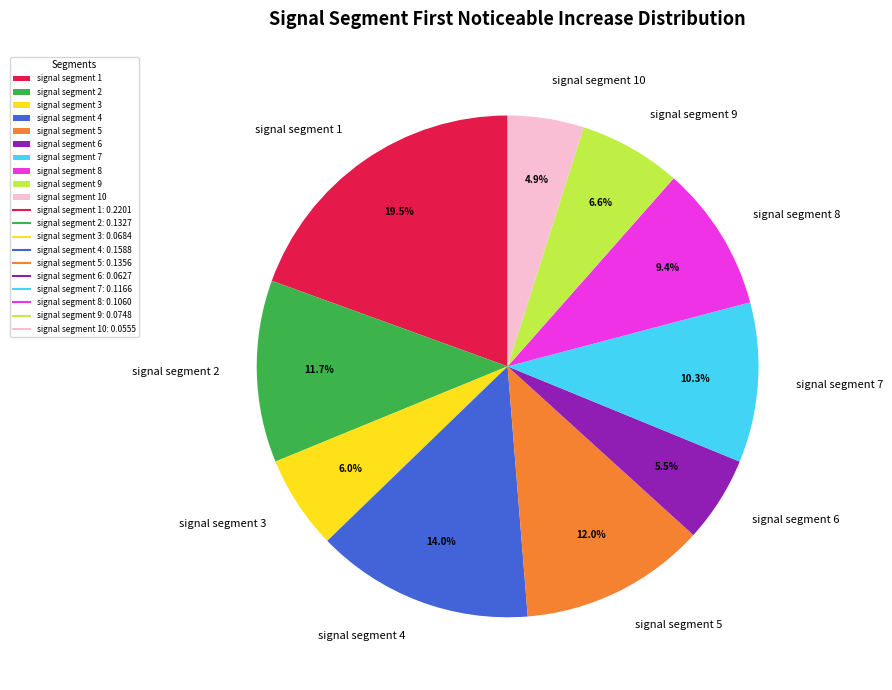

What is the largest slice in the pie chart?

signal segment 1